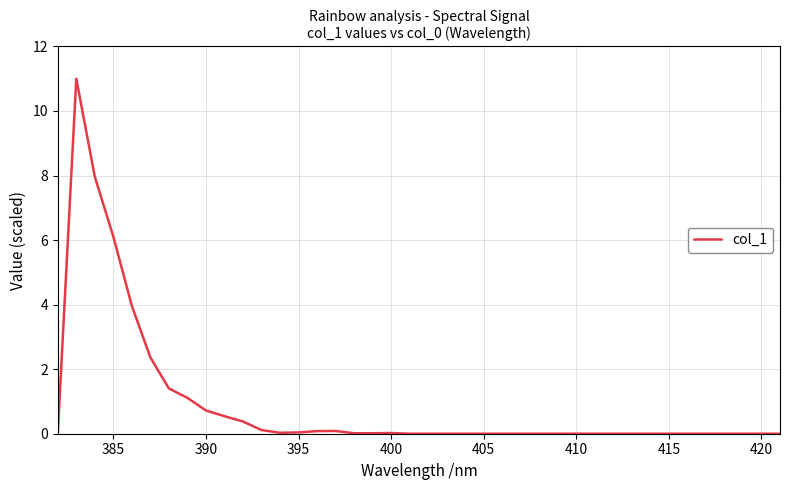

What is the difference between the maximum and minimum values?

11.0